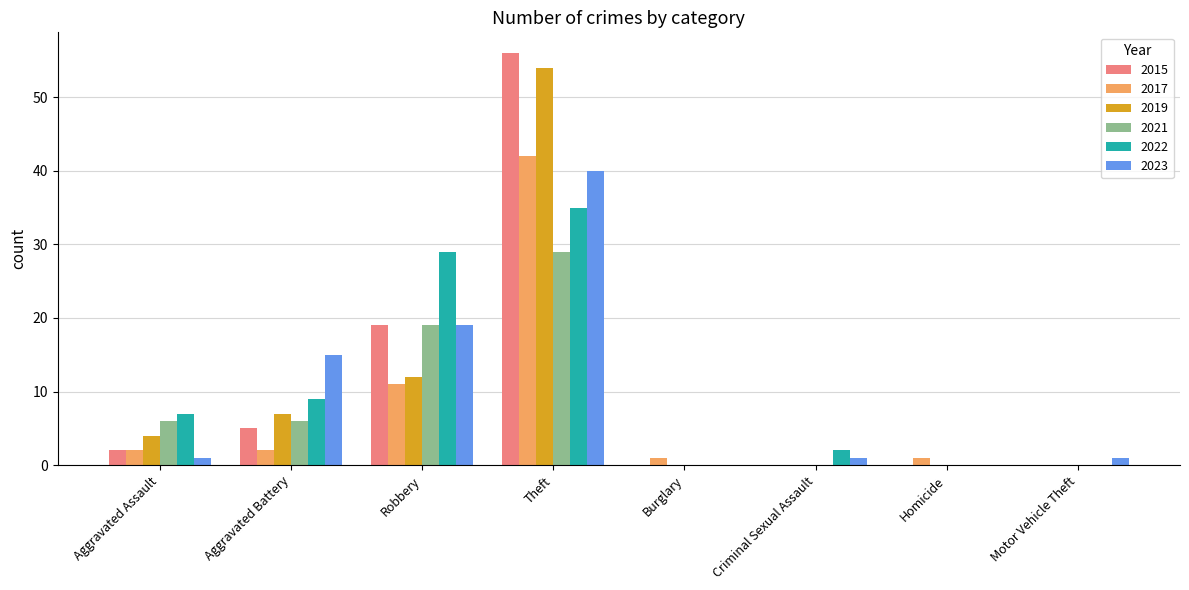

What is the total value across all series at Robbery?

109